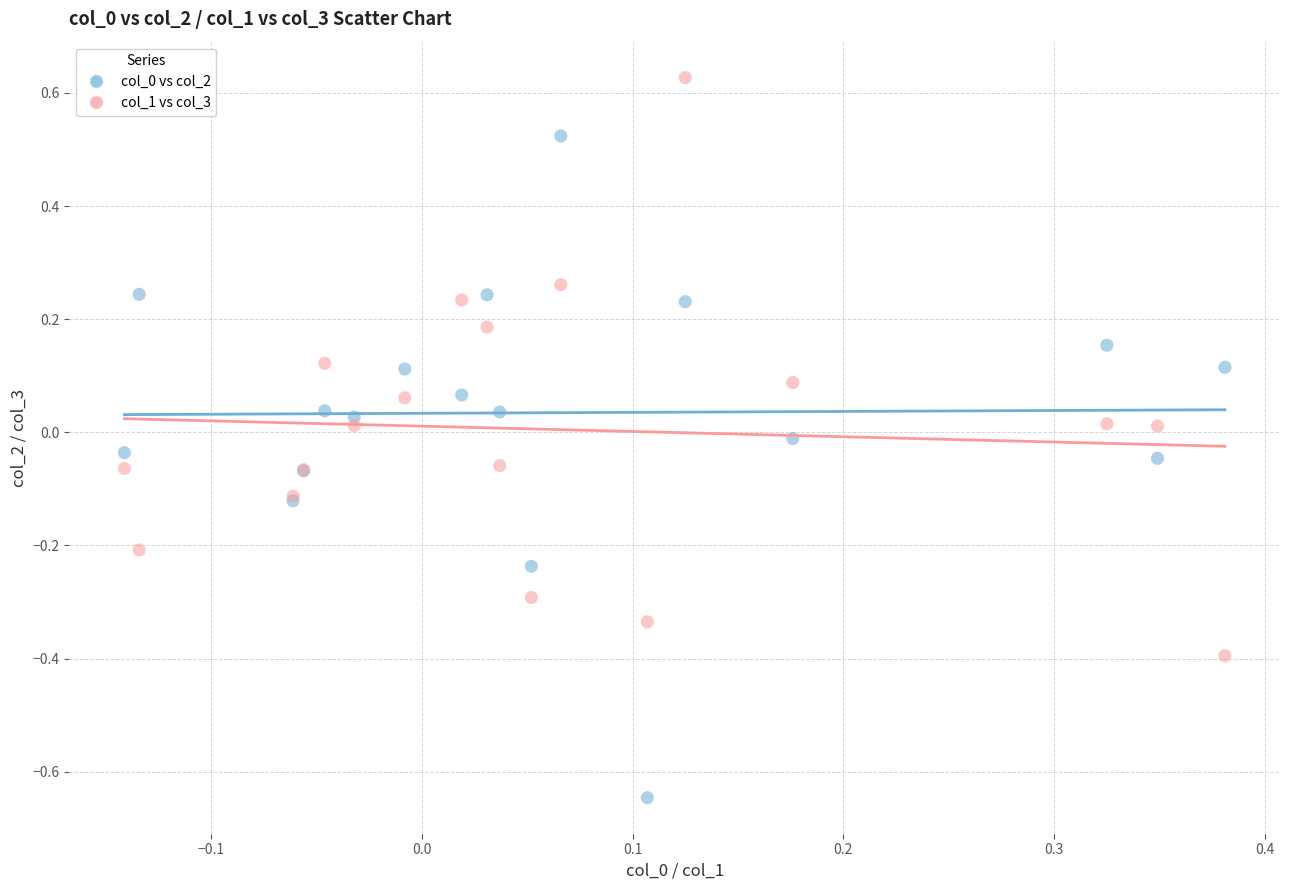

Which series reaches the maximum Y coordinate?

col_1 vs col_3